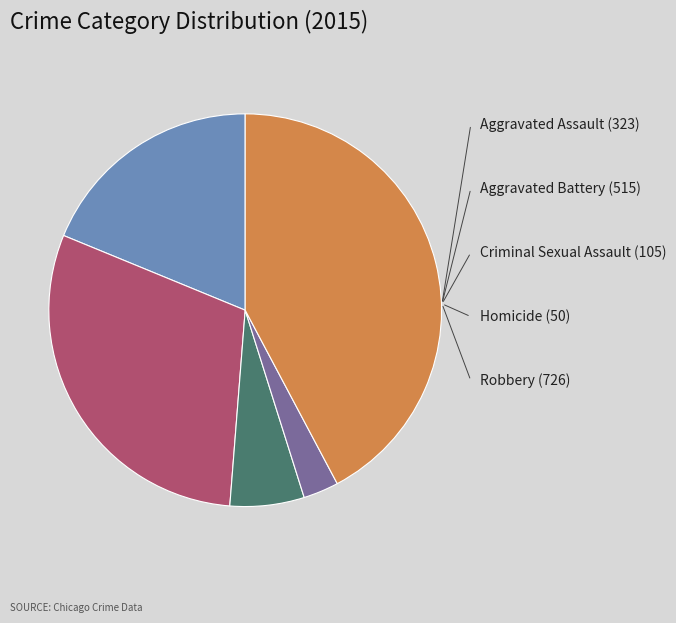

Does any single category account for the majority?

No